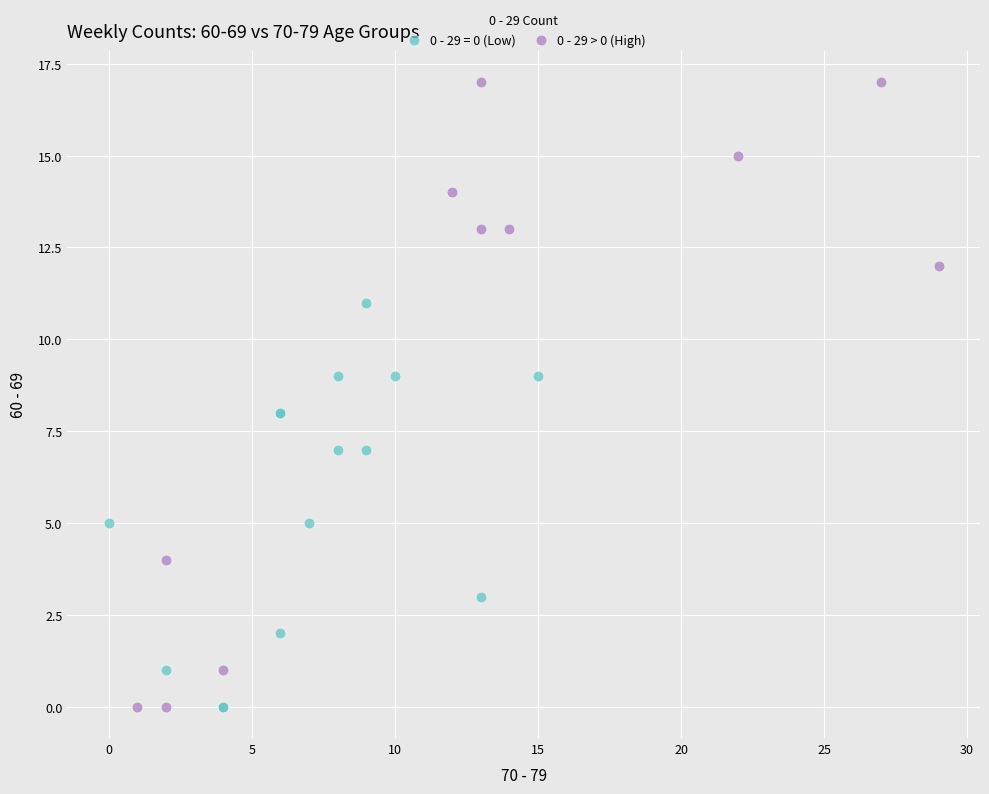

Which series has the largest Y range (max minus min)?

0 - 29 > 0 (High)